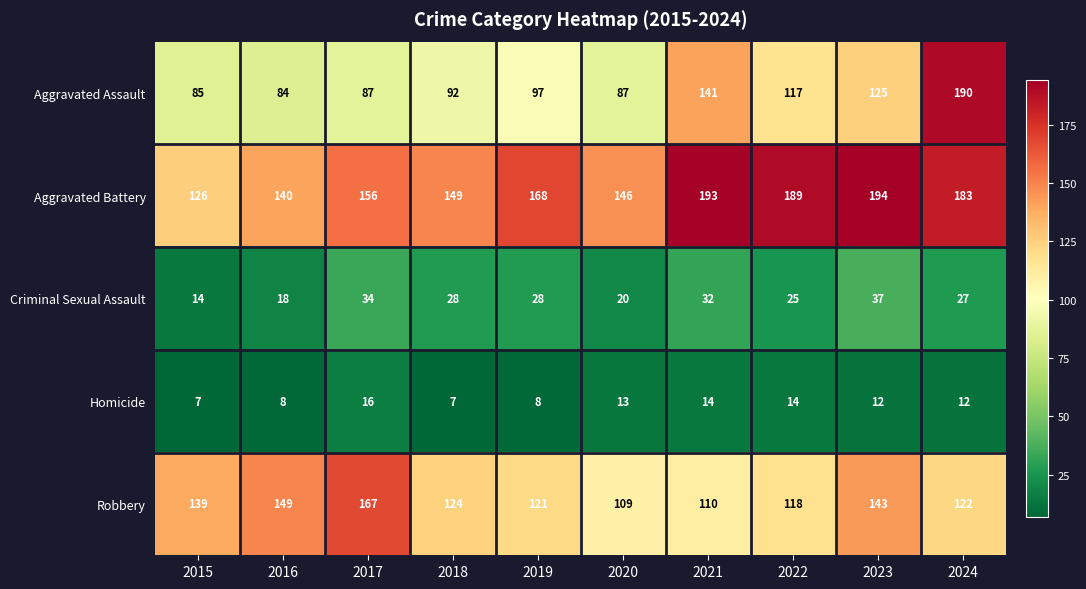

What is the smallest value displayed?

7